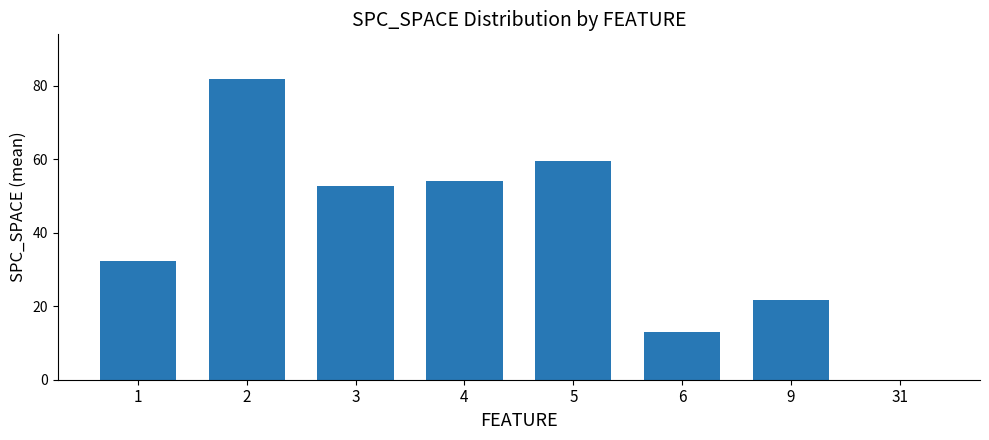

Is it true that the value at 5 is 17.2?

False